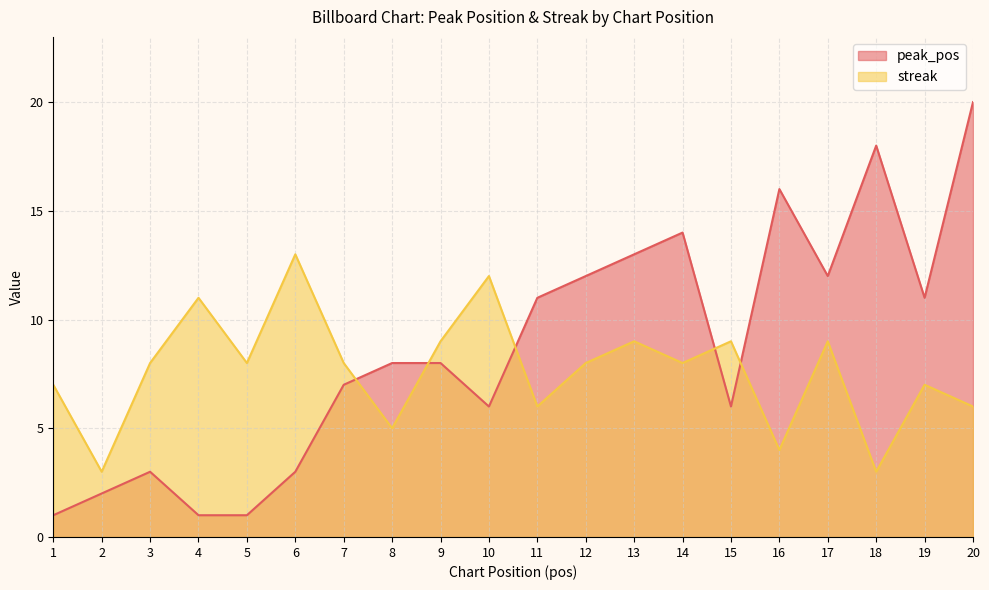

Reading left to right, extract all data points from this chart.

peak_pos: 1	2	3	1	1	3	7	8	8	6	11	12	13	14	6	16	12	18	11	20
streak: 7	3	8	11	8	13	8	5	9	12	6	8	9	8	9	4	9	3	7	6